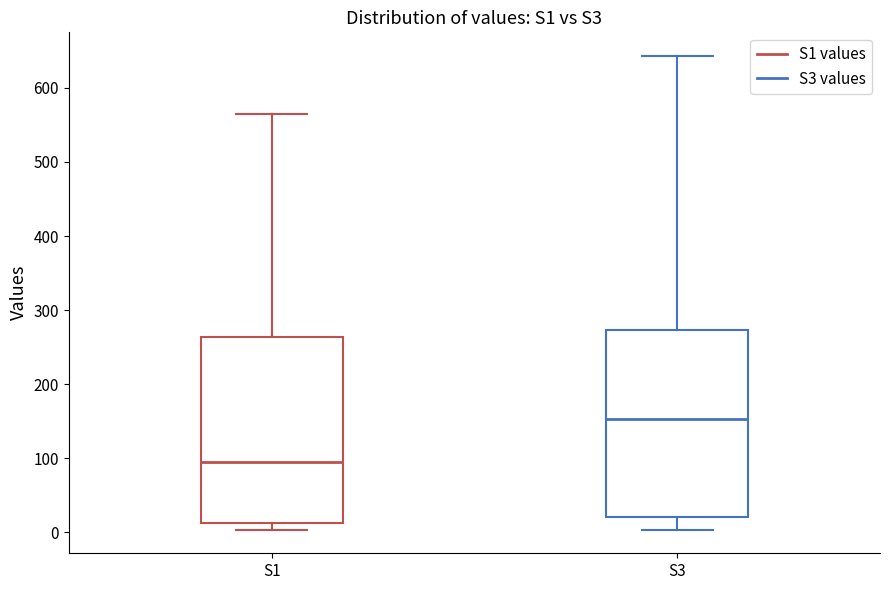

Where does the lower whisker of the box for S3 end on the y-axis? The values are not printed on the chart, so give them approximately, as read against the axis.

0